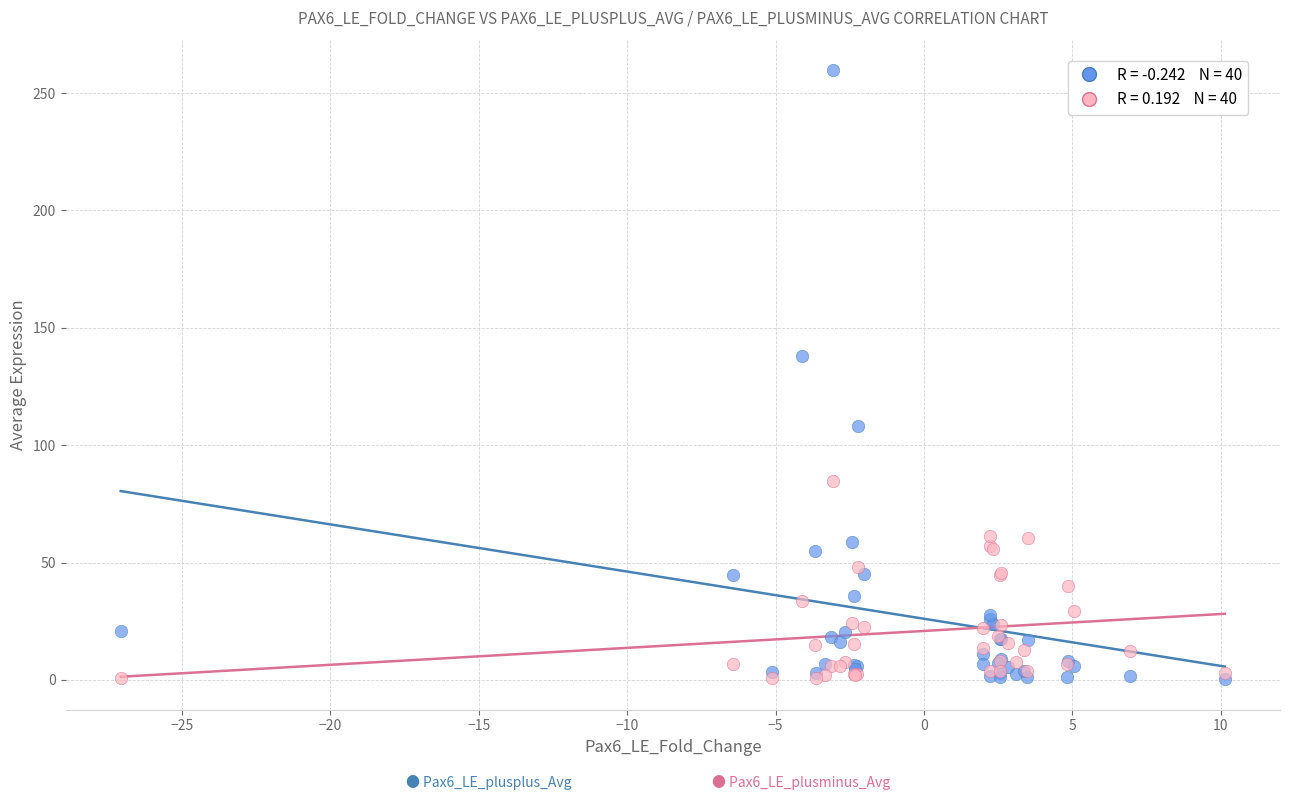

Across all series, what Y value is closest to 130?

137.9